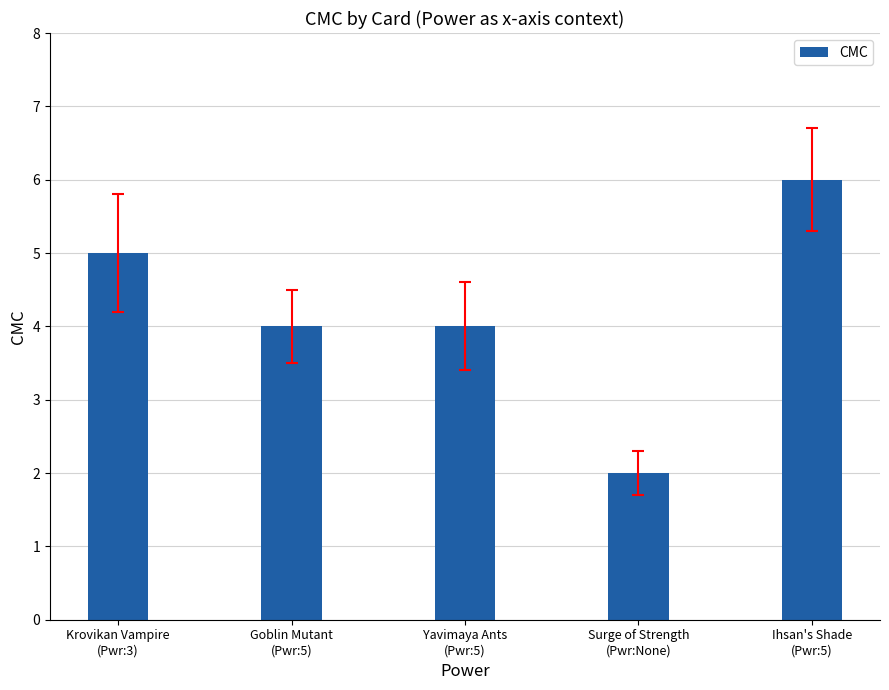

Which label corresponds to the smallest value in the chart?

Surge of Strength
(Pwr:None)